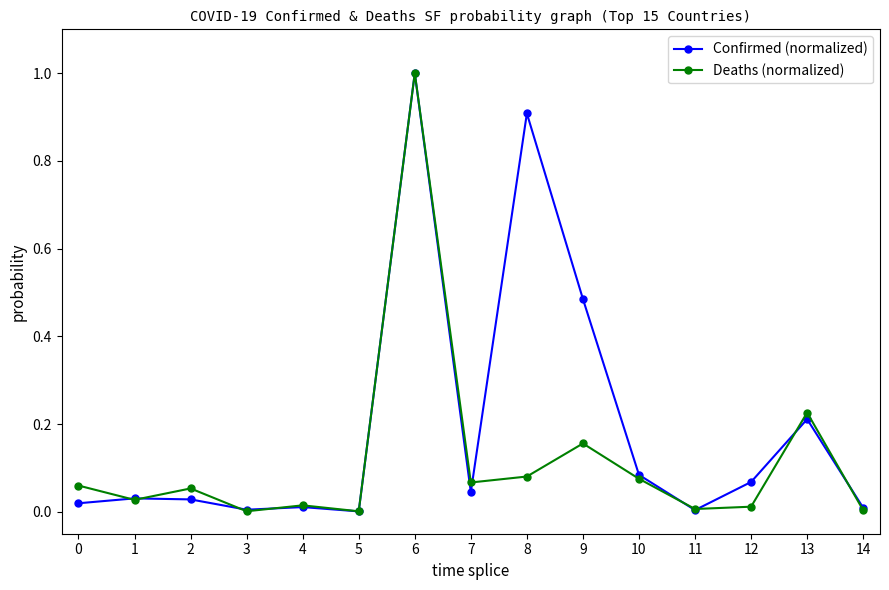

What is the value of the Confirmed (normalized) point at the 9th from the left?

0.9